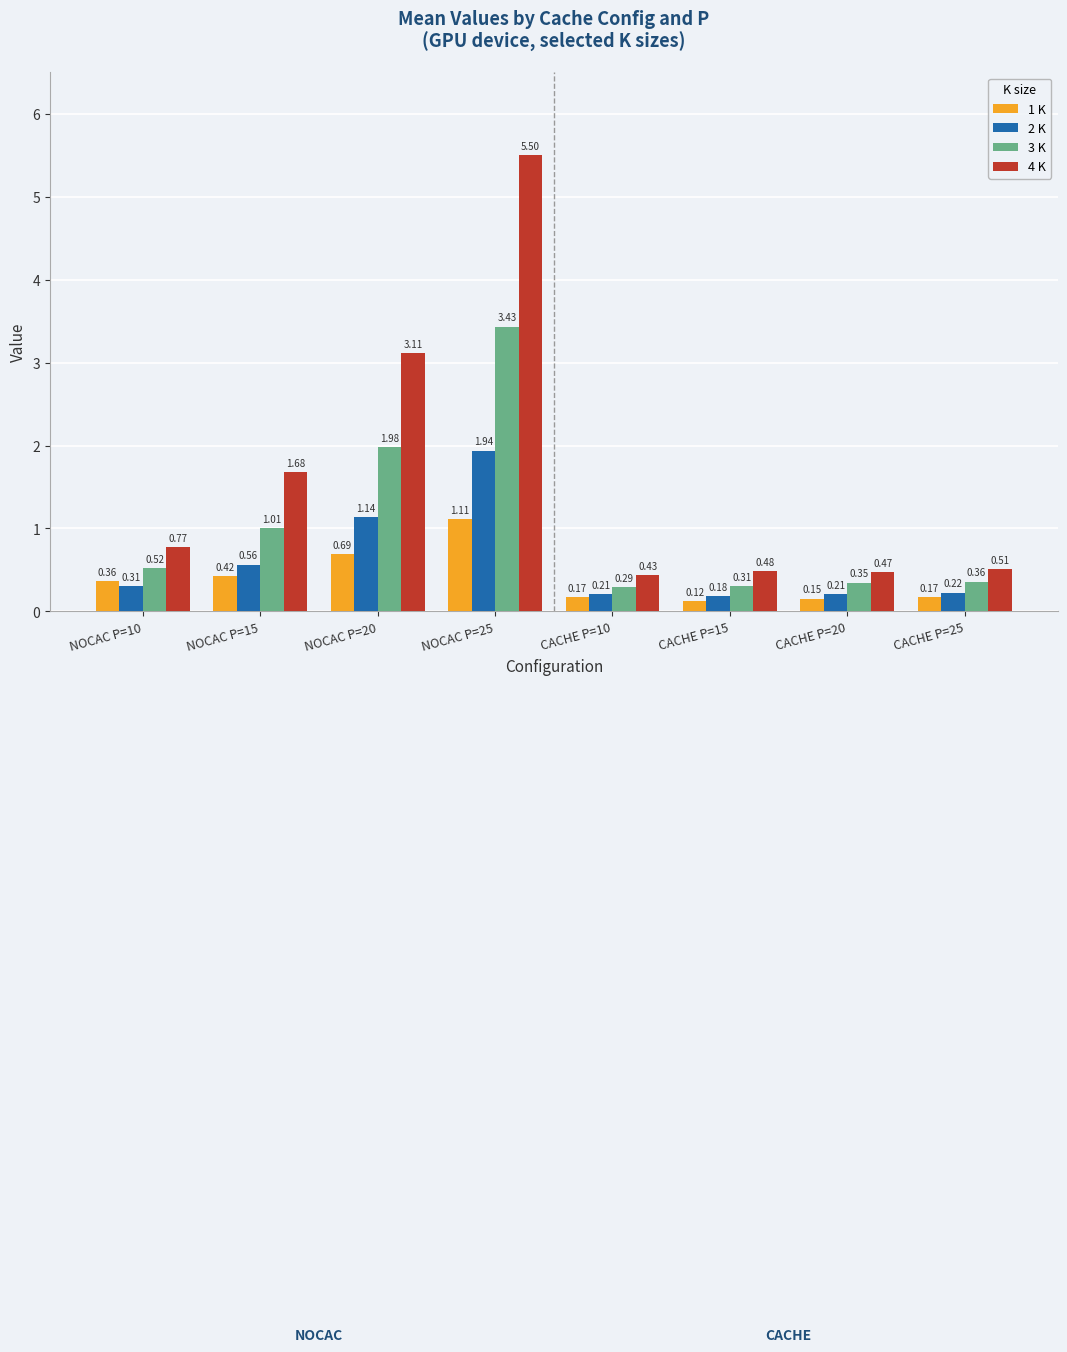

At how many categories does at least one series exceed 4?

1